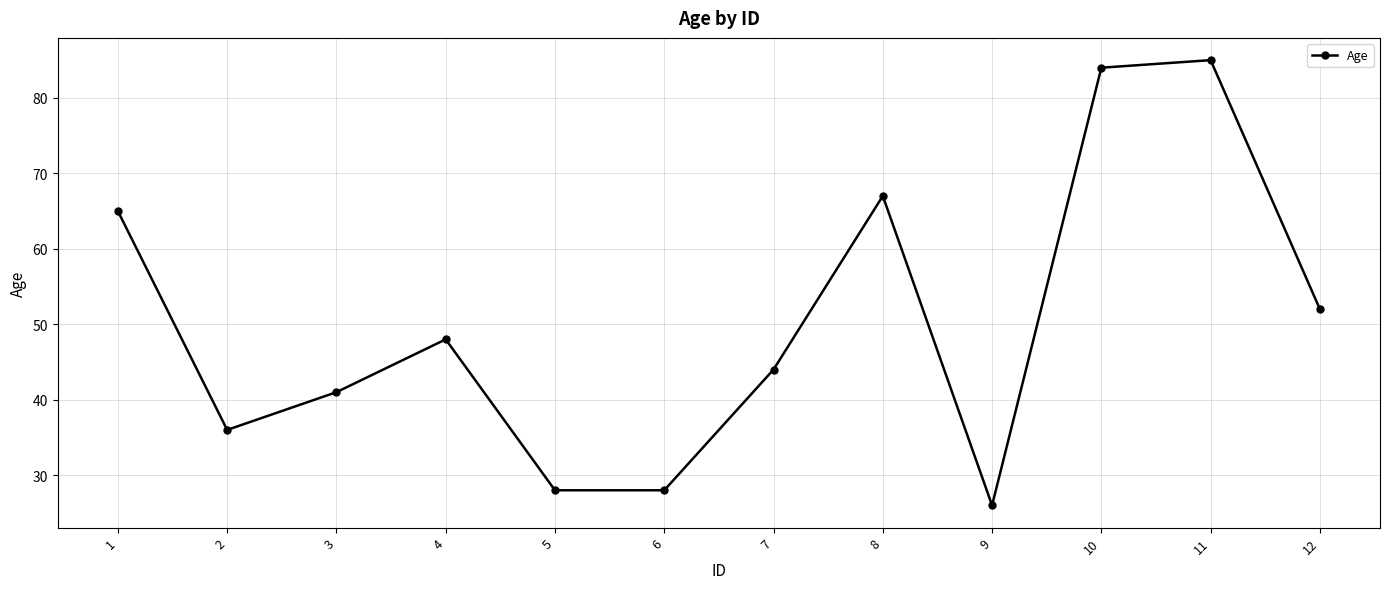

Which has a higher value, 11 or 2?

11